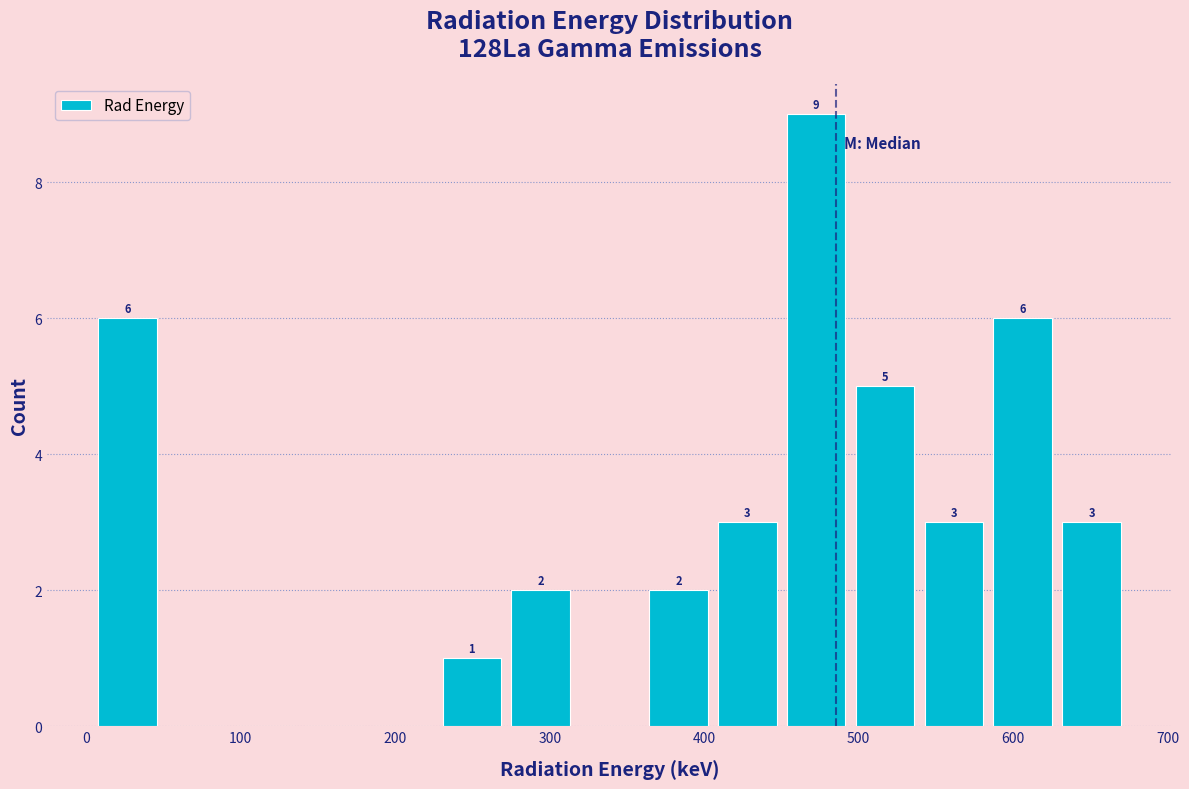

Over which range of the x-axis is the bar tallest?

450 to 490